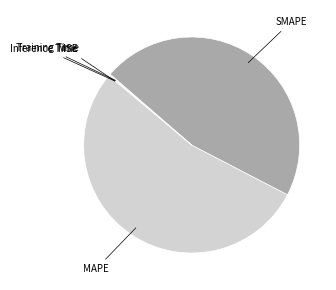

Count the number of slices in the pie.

5